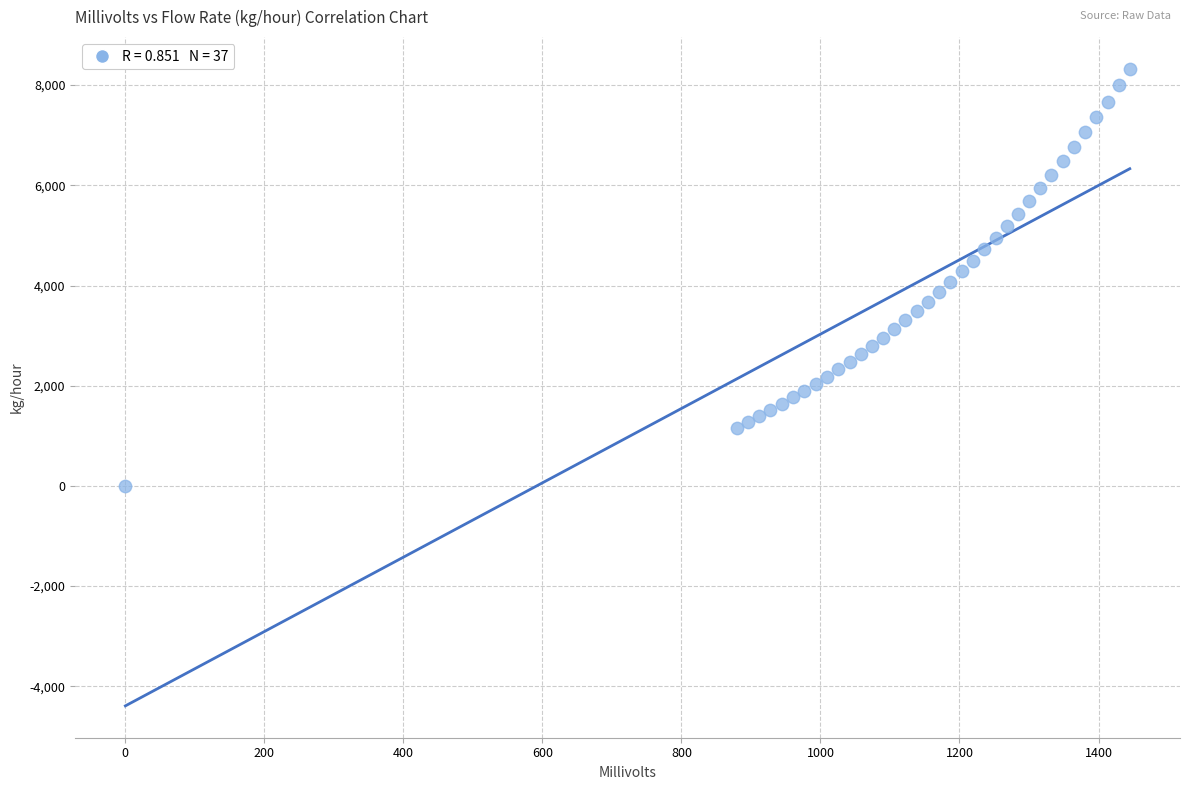

What is the range of X values (max minus min)?

1445